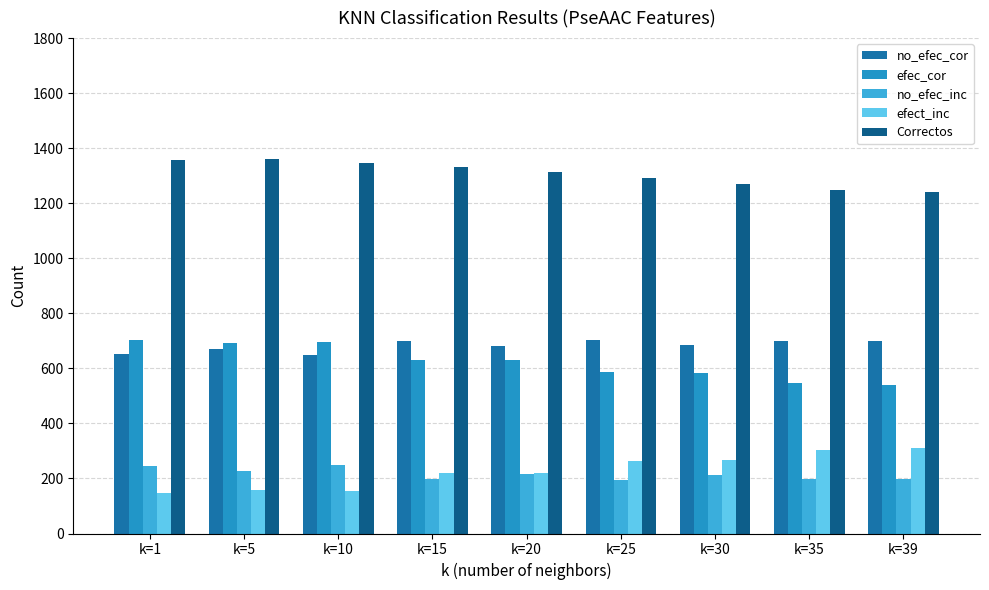

What is the maximum value shown in the chart?

1362